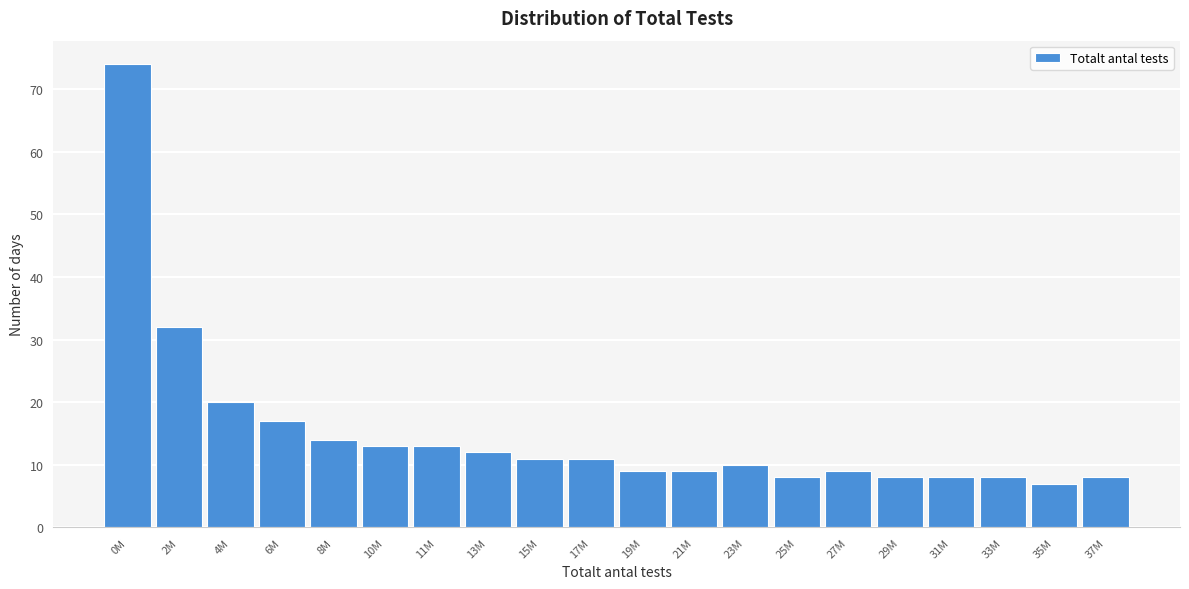

Reading right to left, extract all data points from this chart.

37M=8	35M=7	33M=8	31M=8	29M=8	27M=9	25M=8	23M=10	21M=9	19M=9	17M=11	15M=11	13M=12	11M=13	10M=13	8M=14	6M=17	4M=20	2M=32	0M=74